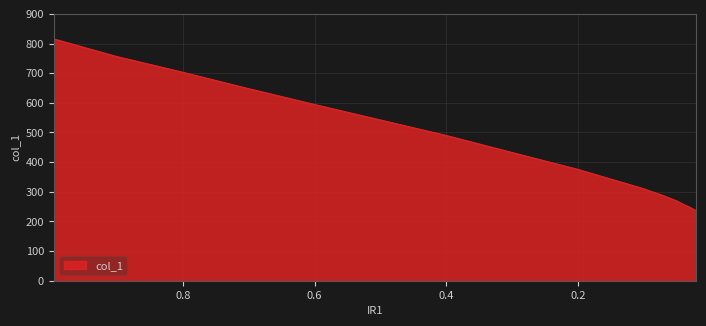

Which category has the highest value across all series?

0.9962